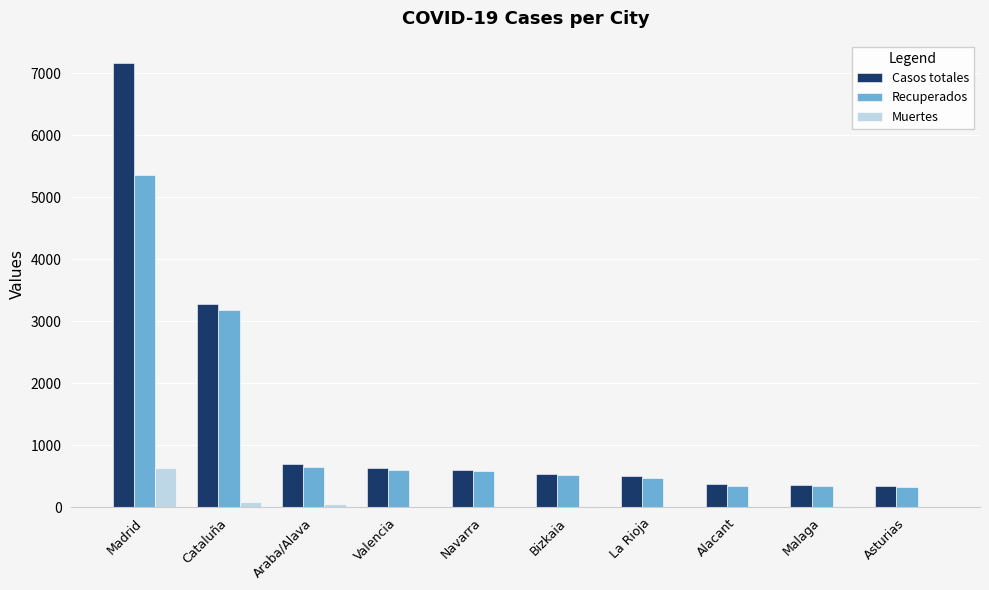

Is the value of Muertes at Bizkaia greater than the value of Casos totales at Asturias?

No